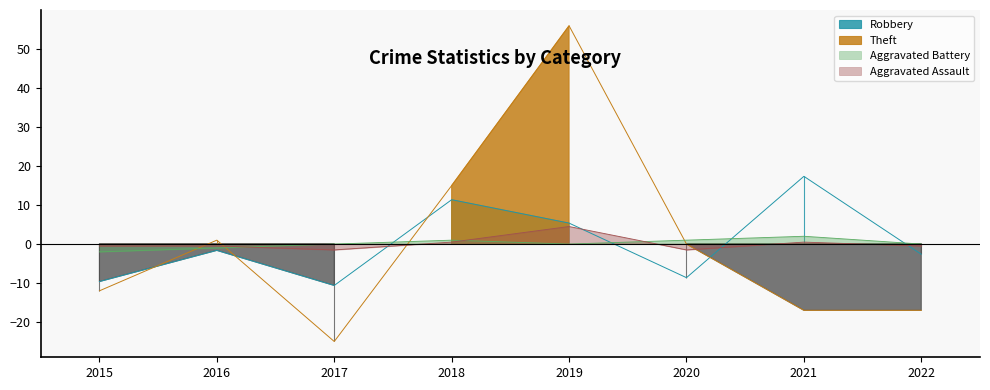

Where does the Robbery series first go above -1?

2018